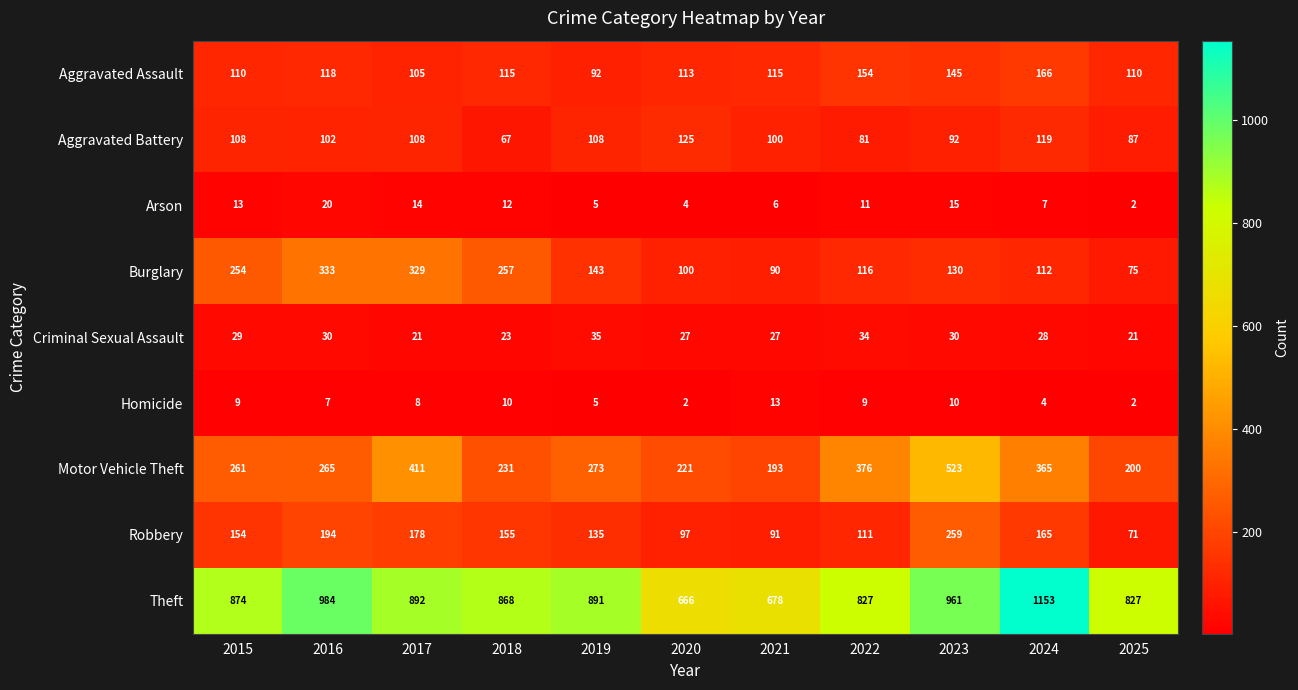

True or false: Aggravated Battery has a value of 125 at 2020.

True